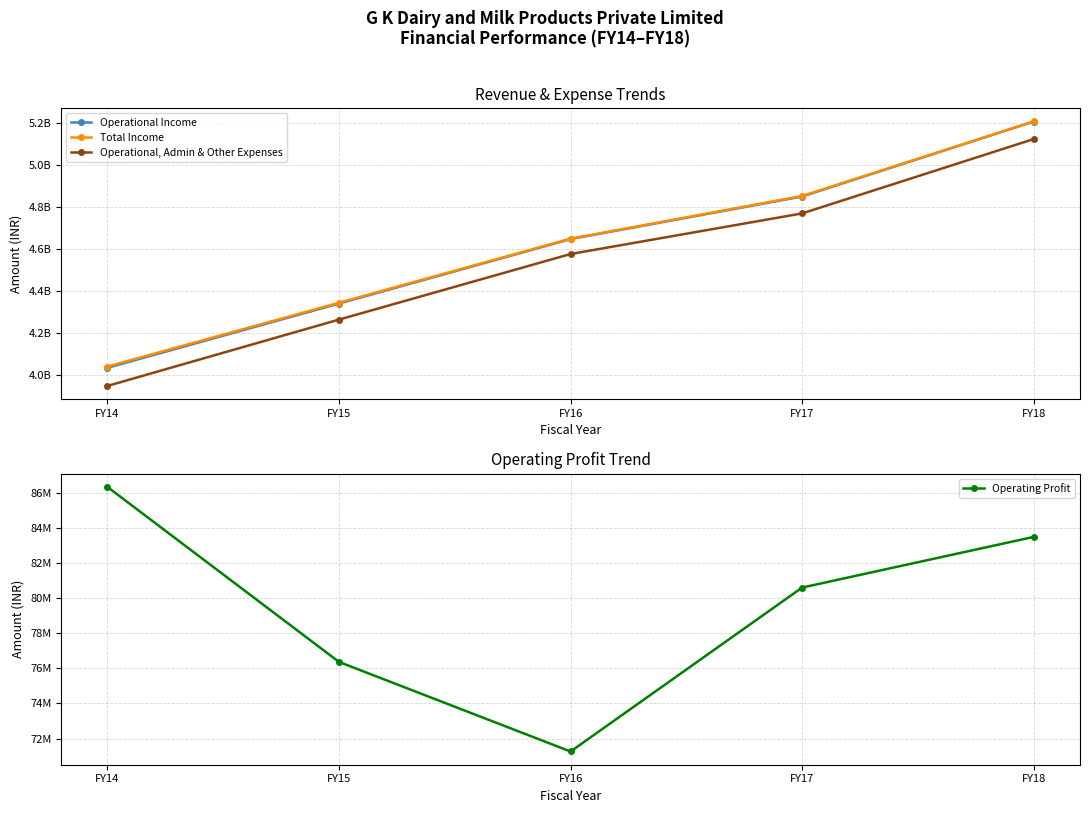

What value does the Operating Profit series have at FY14, to the nearest 50?

86337000